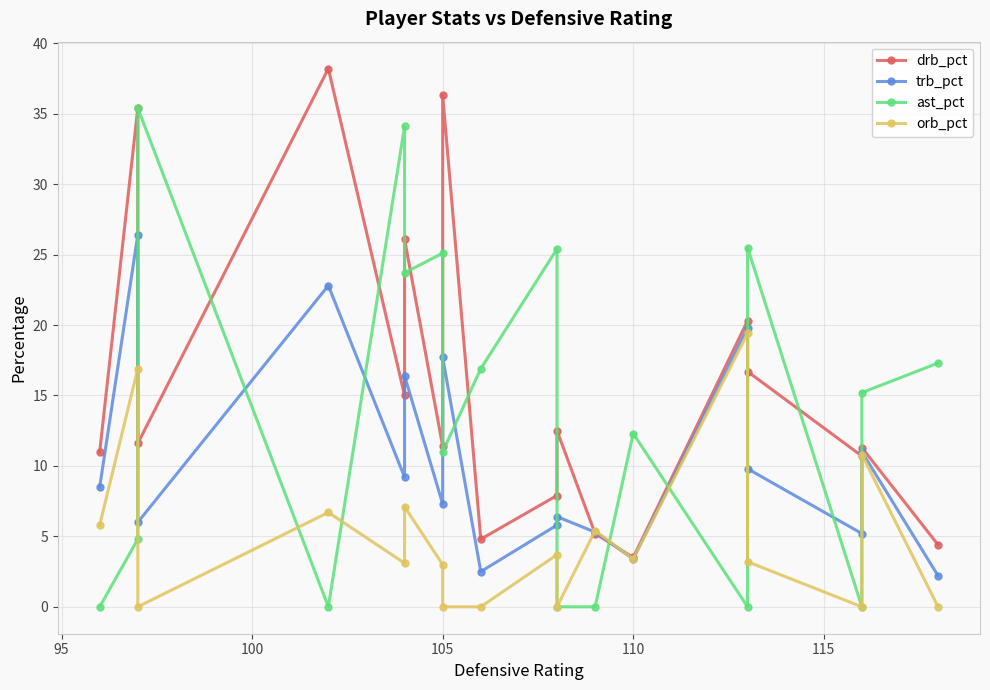

The value of ast_pct at 90 is -24.1. True or false?

False